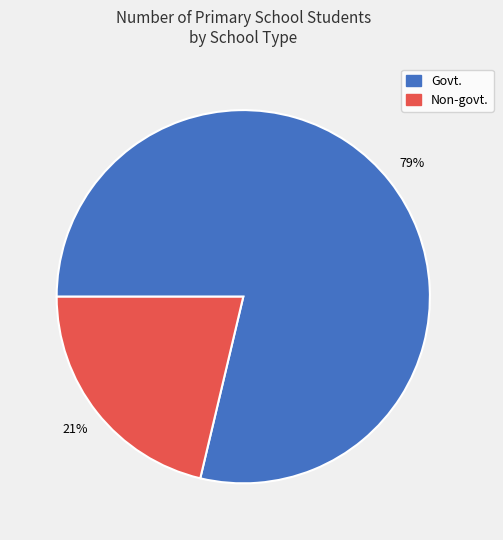

Is there a majority slice in this chart?

Yes